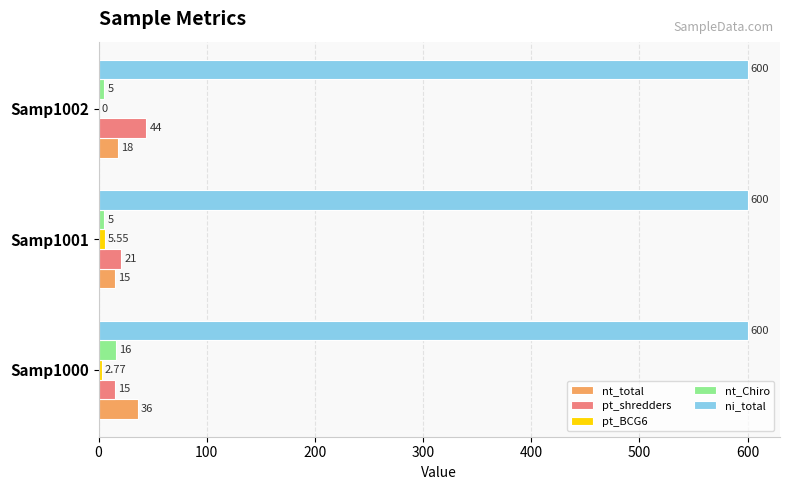

Between Samp1000 and Samp1002, which series saw the biggest shift?

pt_shredders